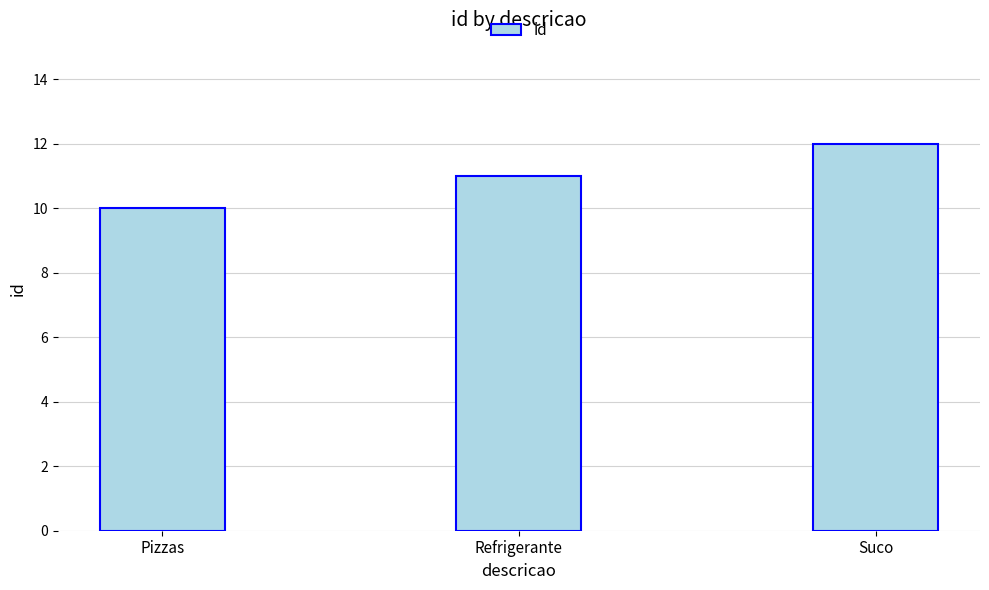

What is the minimum value shown in the chart?

10